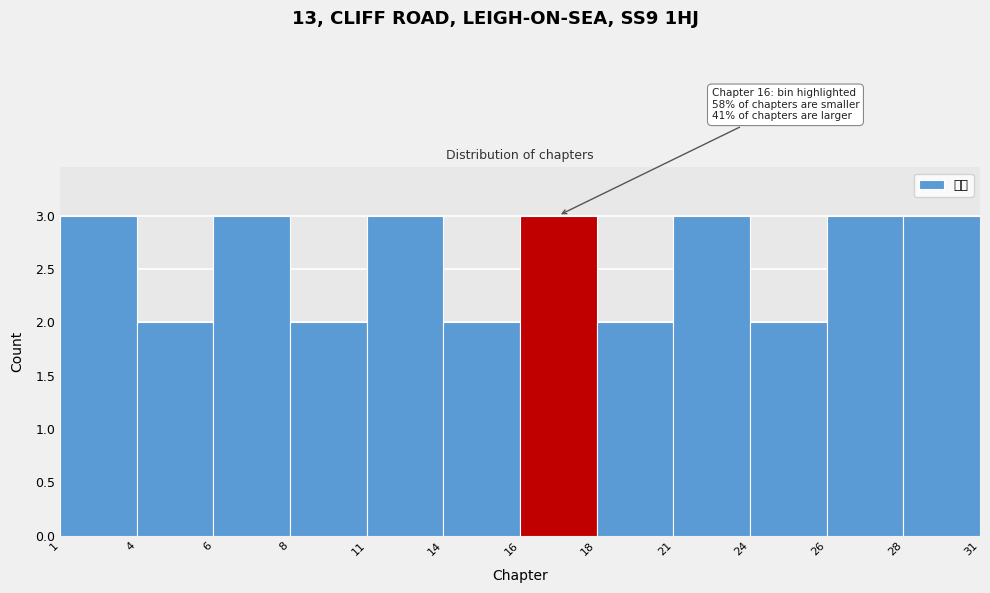

Reading right to left, what are all the values shown in this chart?

3	3	2	3	2	3	2	3	2	3	2	3